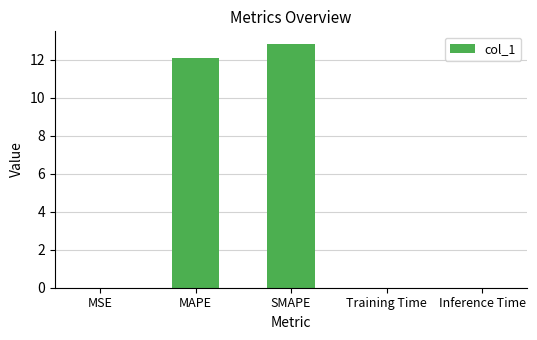

What is the maximum value shown in the chart?

12.8